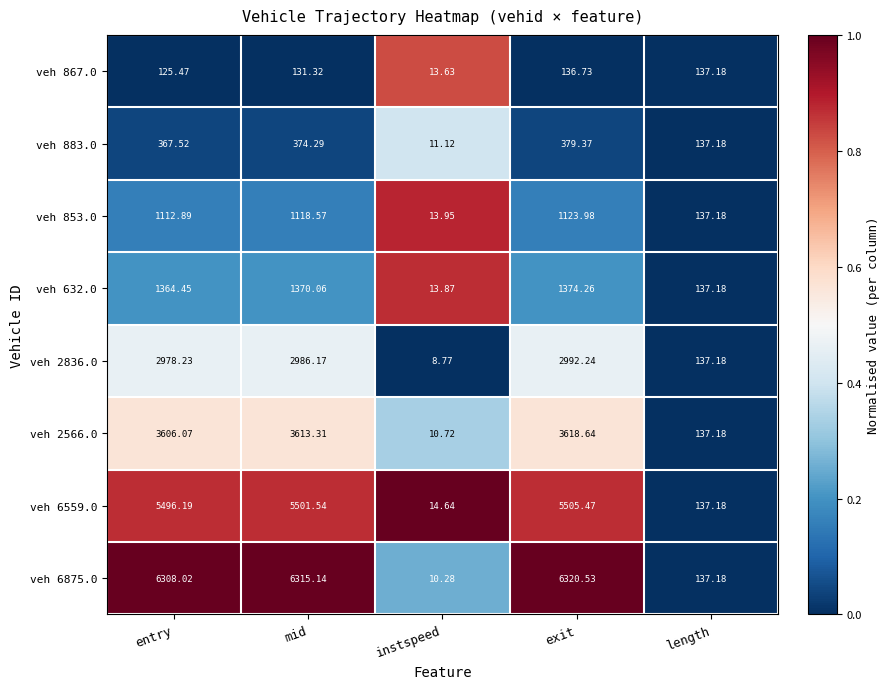

Which series has the widest spread of values?

veh 6875.0